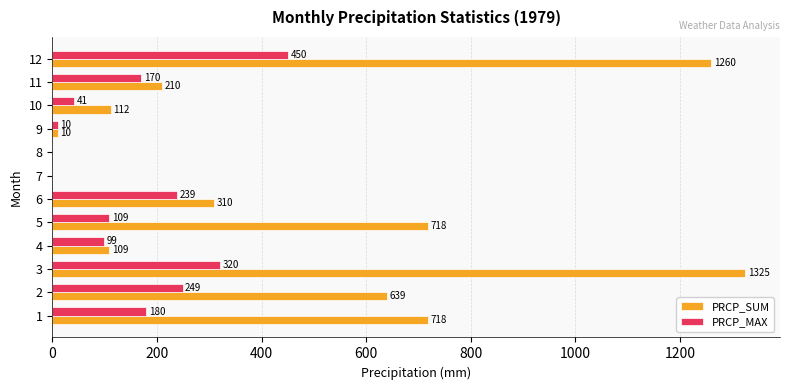

What is the total value across all series at 5?

827